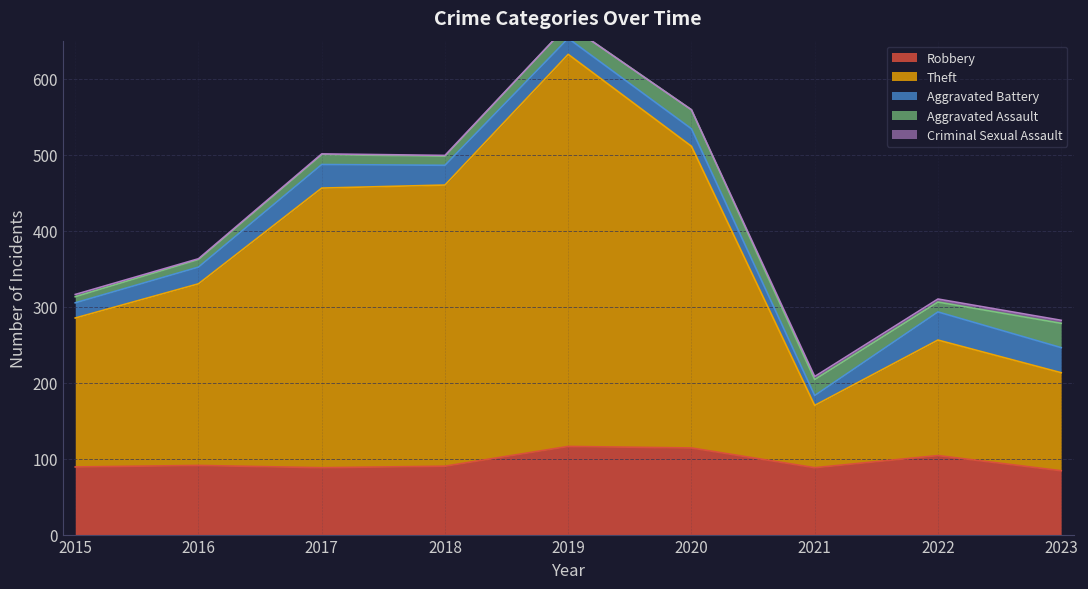

At which category is the sum across all series the highest?

2019